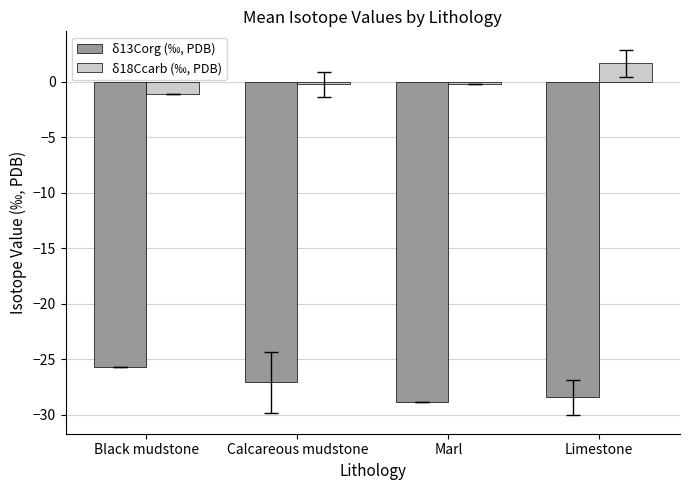

Where does the δ13Corg (‰, PDB) series first go above -27?

Black mudstone